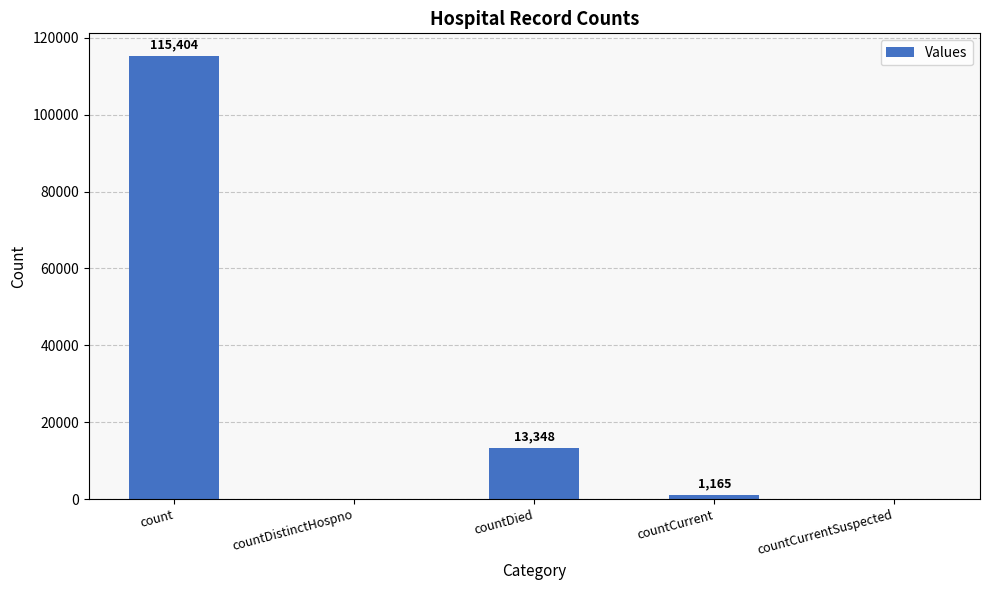

True or false: the data shows 0 at countDistinctHospno.

True